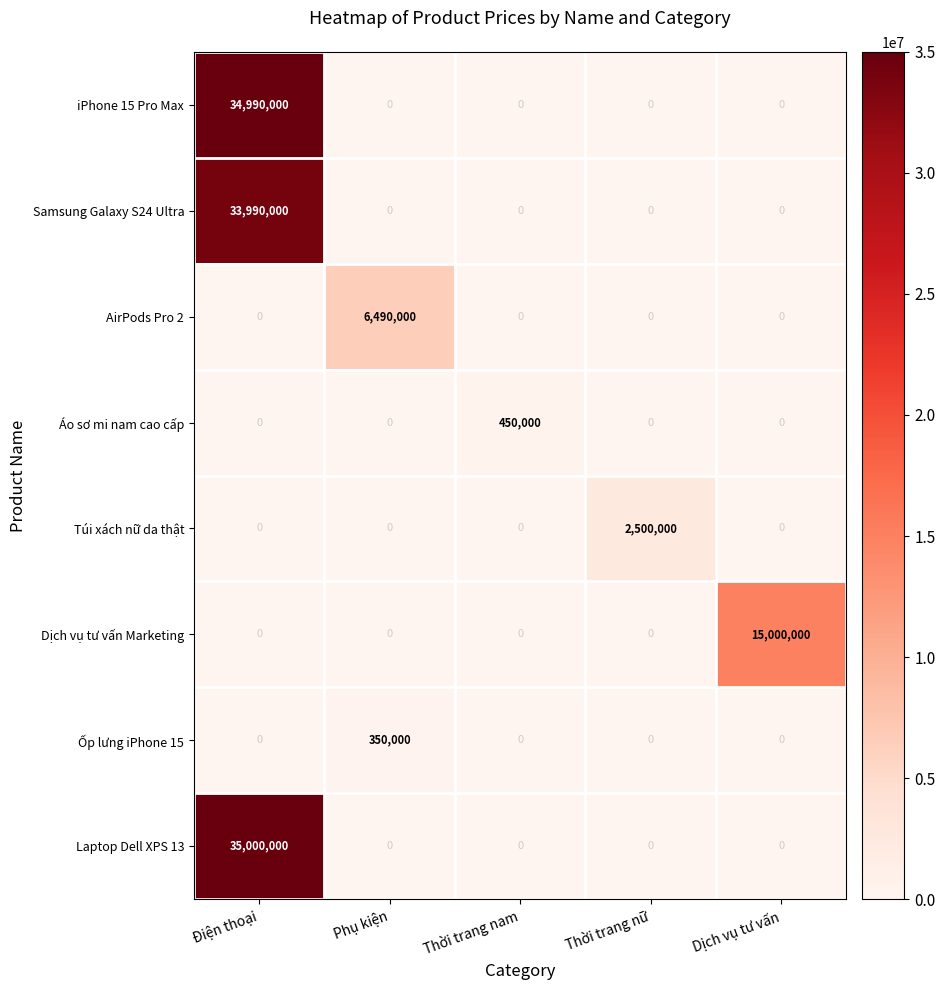

Rank the series by their maximum value, from highest to lowest.

Laptop Dell XPS 13, iPhone 15 Pro Max, Samsung Galaxy S24 Ultra, Dịch vụ tư vấn Marketing, AirPods Pro 2, Túi xách nữ da thật, Áo sơ mi nam cao cấp, Ốp lưng iPhone 15